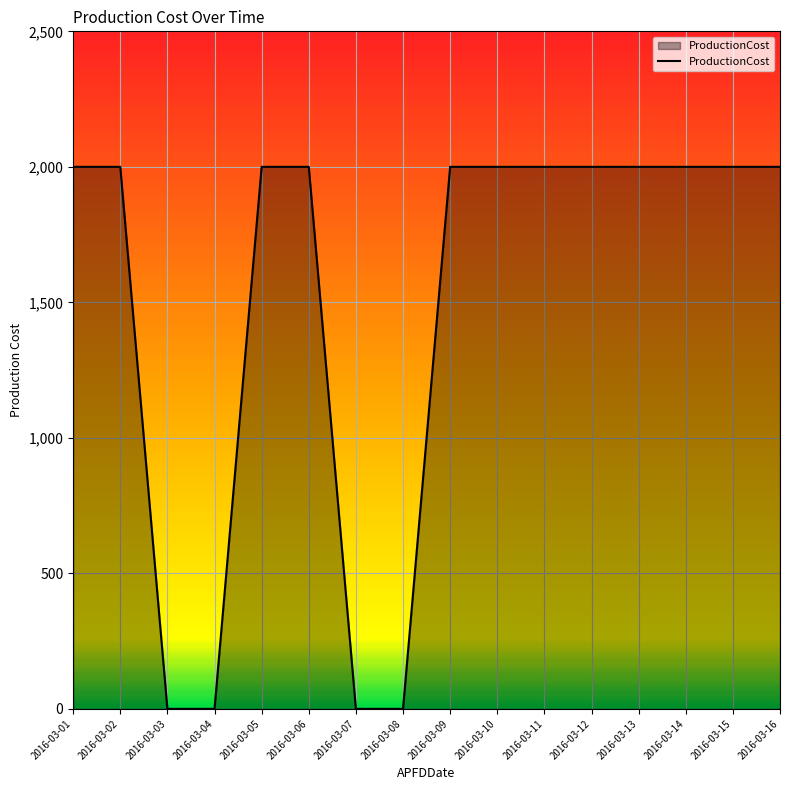

Reading left to right, list all the values displayed in this chart.

2016-03-01=2000	2016-03-02=2000	2016-03-03=0	2016-03-04=0	2016-03-05=2000	2016-03-06=2000	2016-03-07=0	2016-03-08=0	2016-03-09=2000	2016-03-10=2000	2016-03-11=2000	2016-03-12=2000	2016-03-13=2000	2016-03-14=2000	2016-03-15=2000	2016-03-16=2000